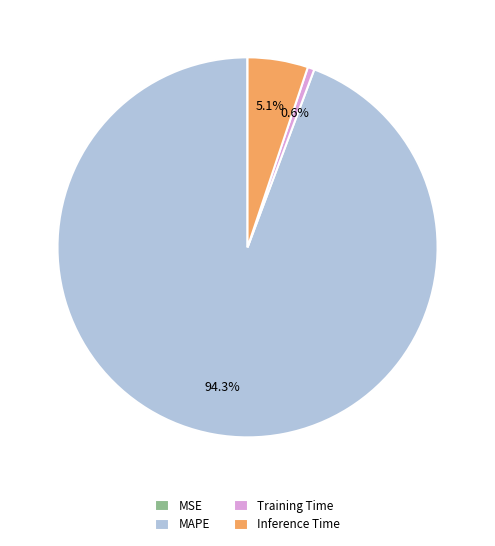

Is there any slice that represents more than half of the pie?

Yes